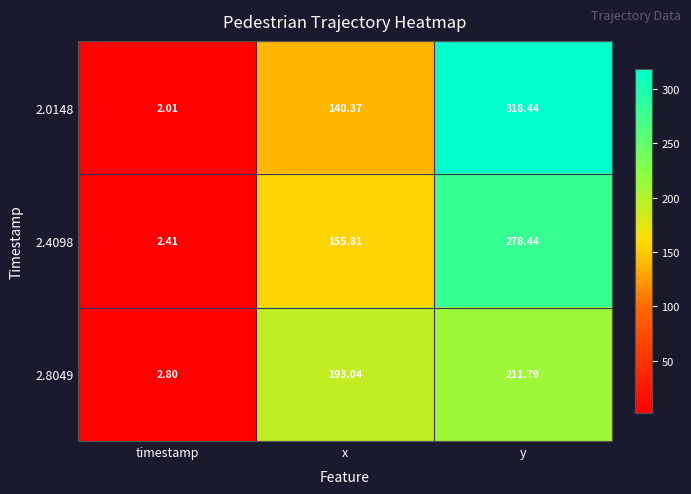

How many series are shown in this chart?

3